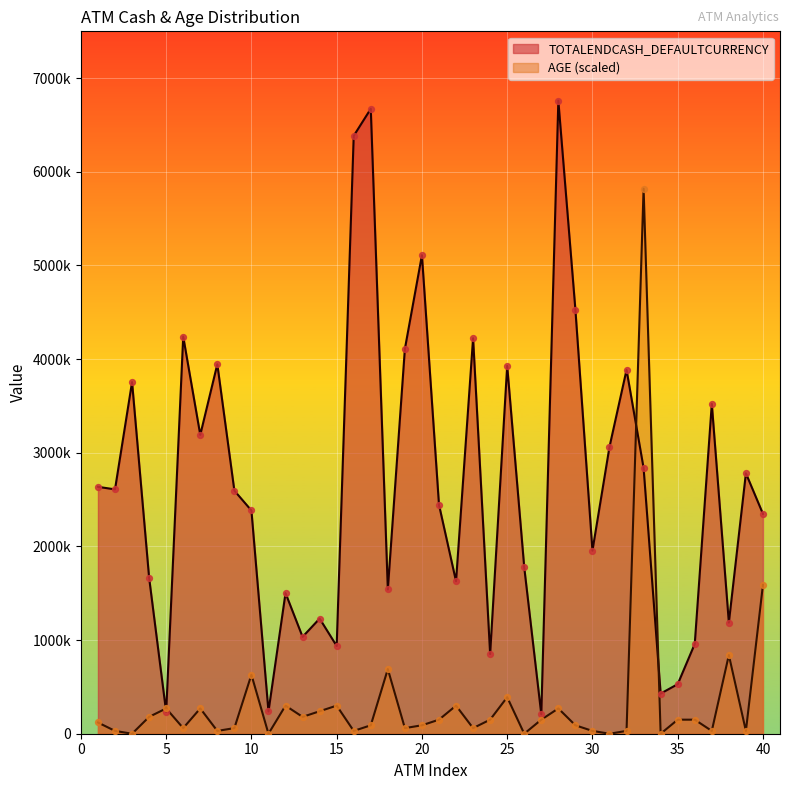

Which series has the largest total across all categories?

TOTALENDCASH_DEFAULTCURRENCY